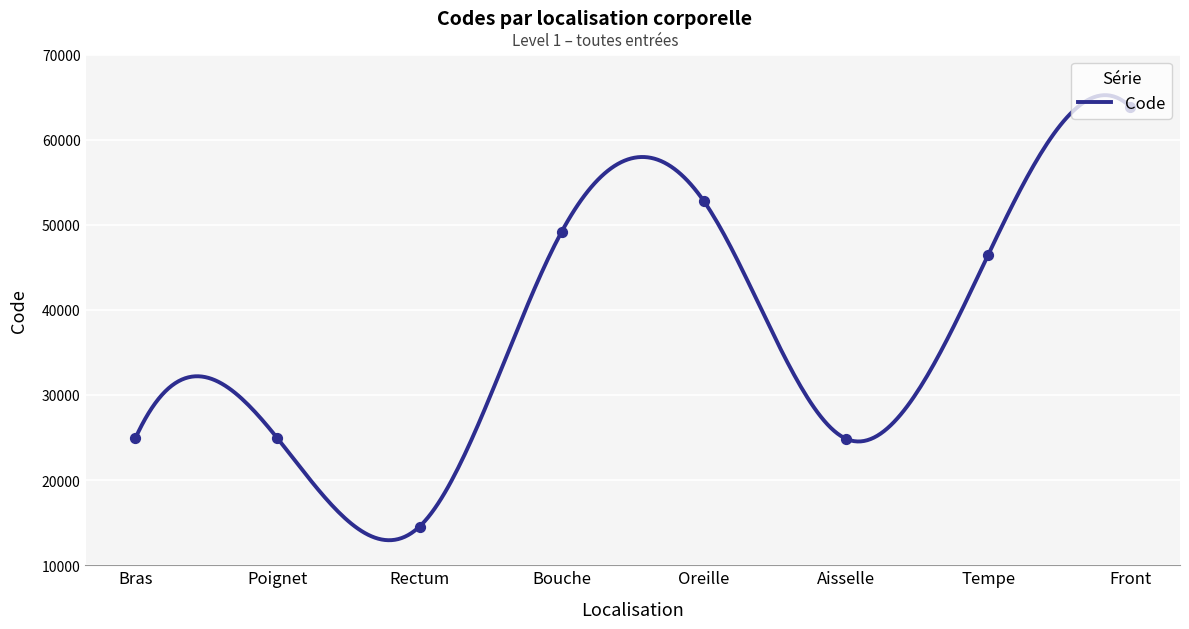

Which has a higher value, Poignet or Rectum?

Poignet